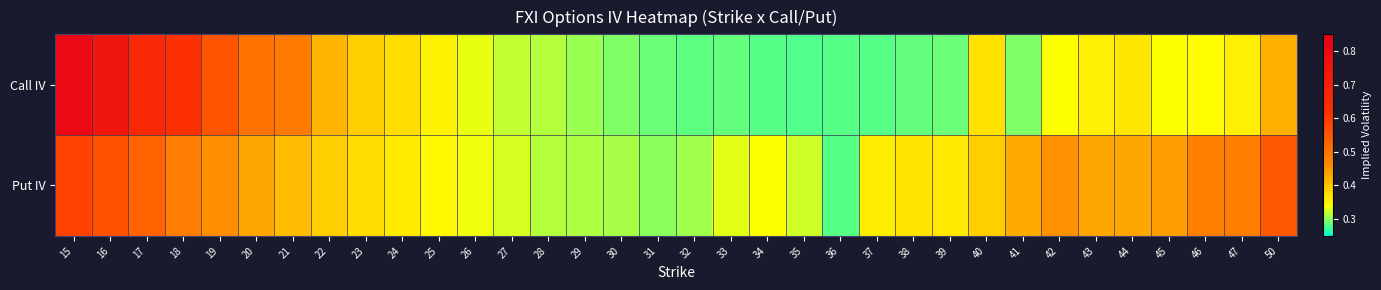

List the series in order of their peak value, highest first.

Call IV, Put IV